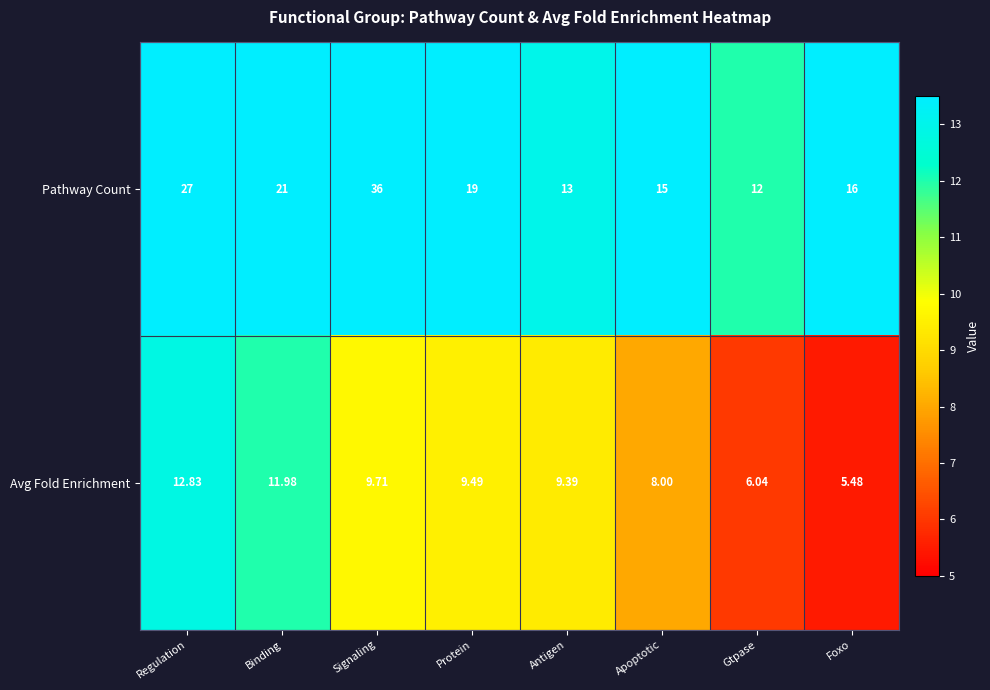

At how many categories does at least one series exceed 30?

1